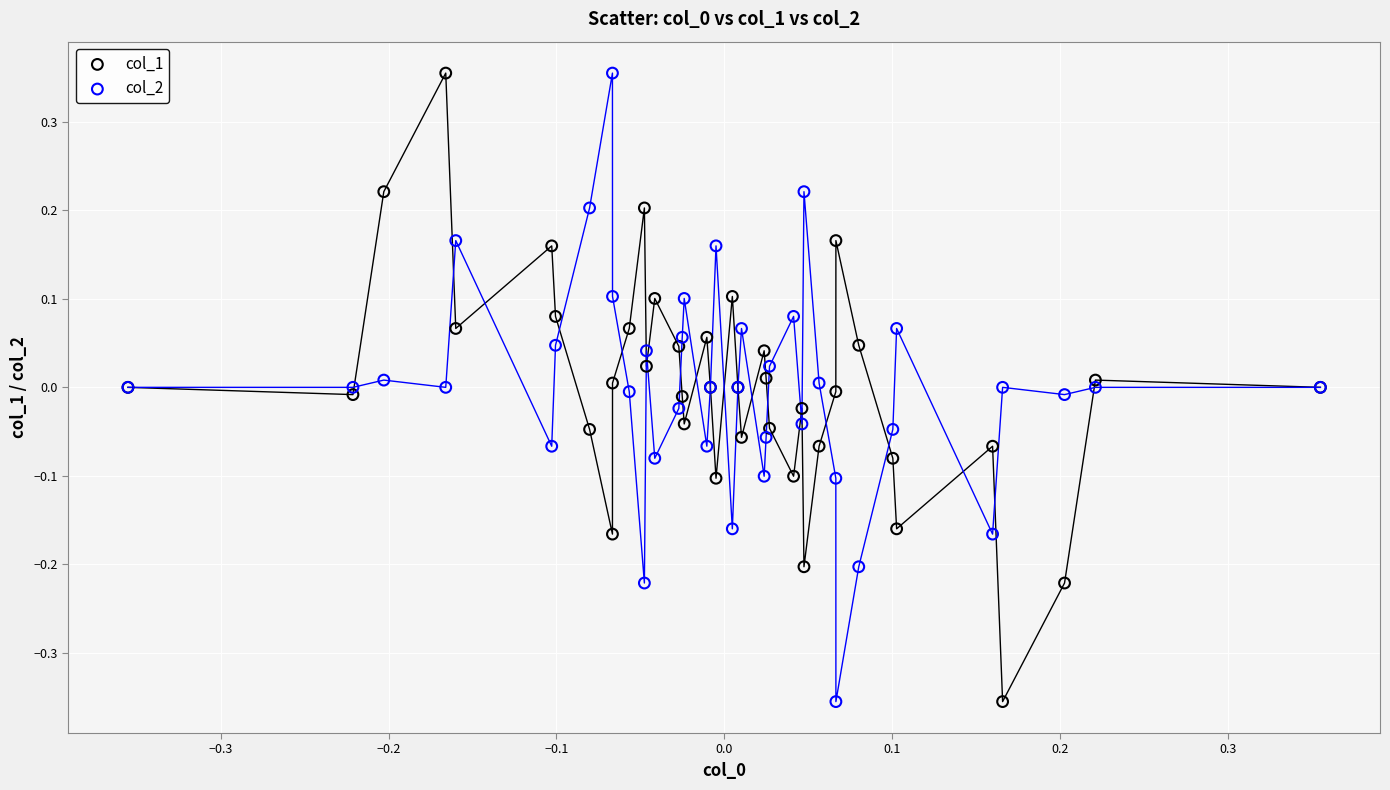

What is the X range (max minus min) for the scatter plot?

0.7